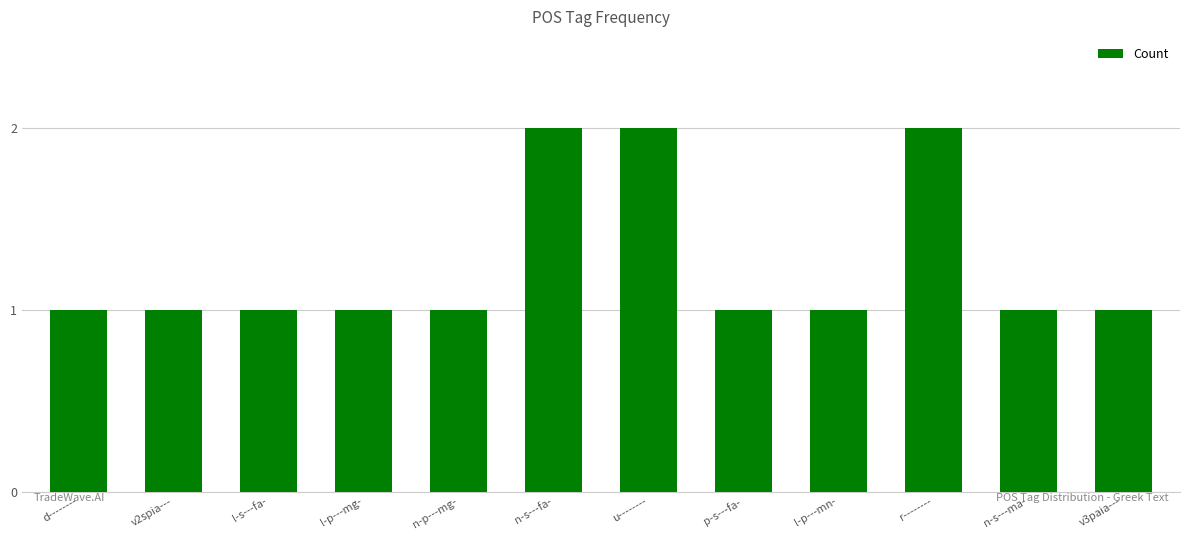

What is the label of the 7th bar from the left?

u--------